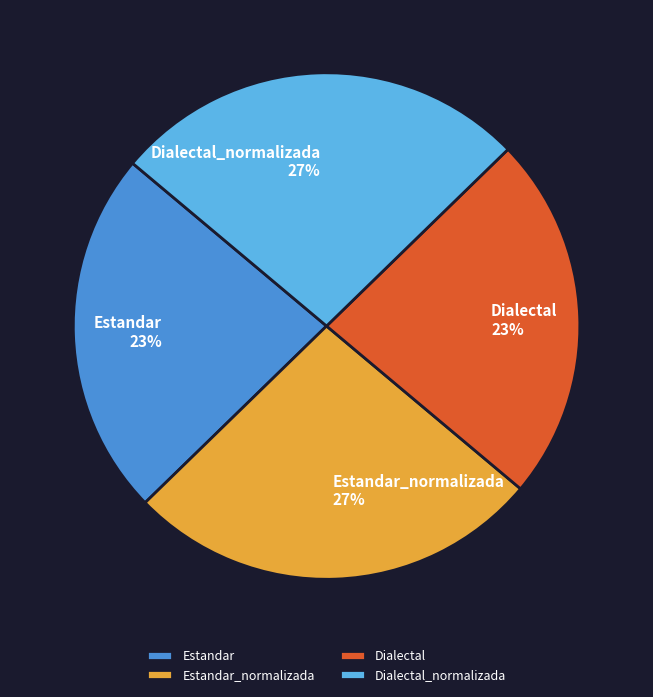

Count the number of slices in the pie.

4